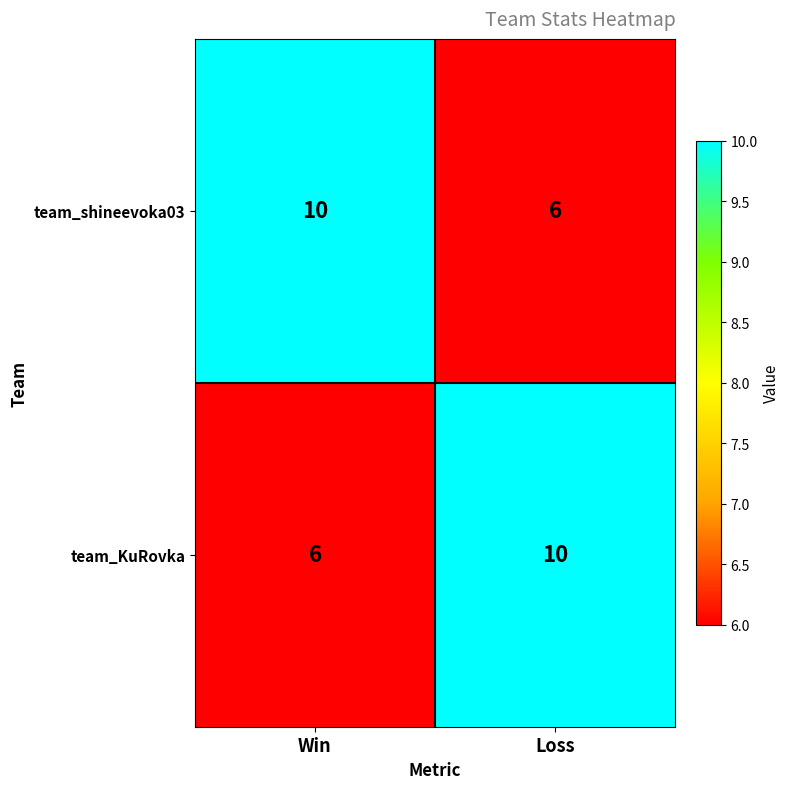

At which label does team_KuRovka reach its minimum?

Win